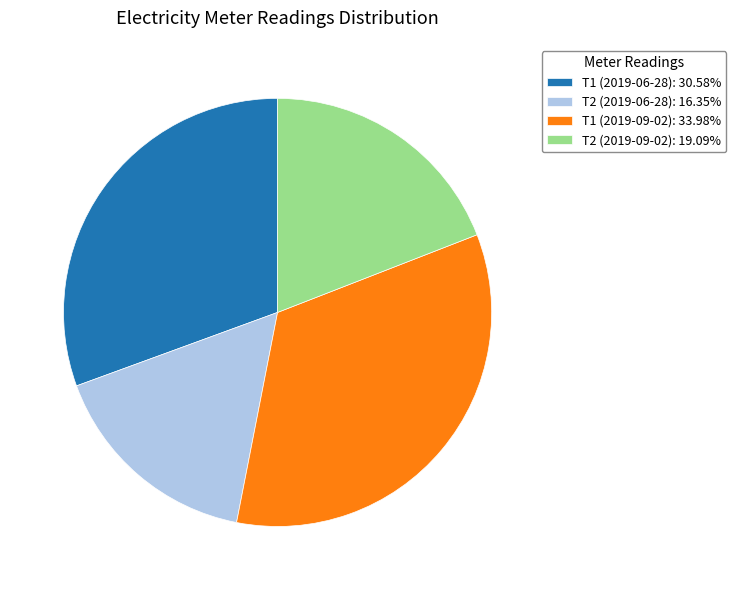

How many segments does this pie chart have?

4